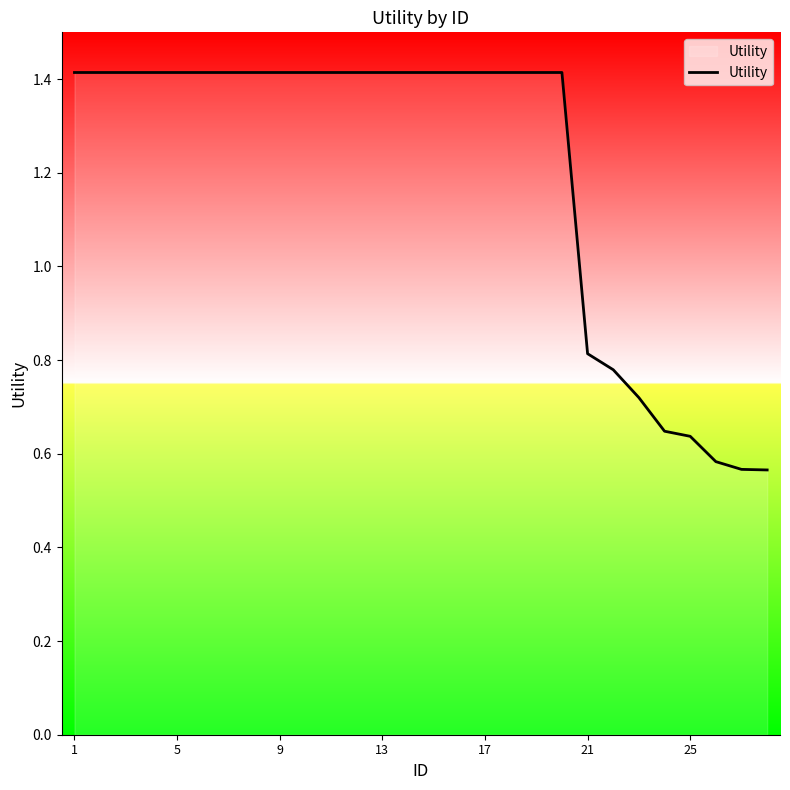

What is the greatest value displayed?

1.4